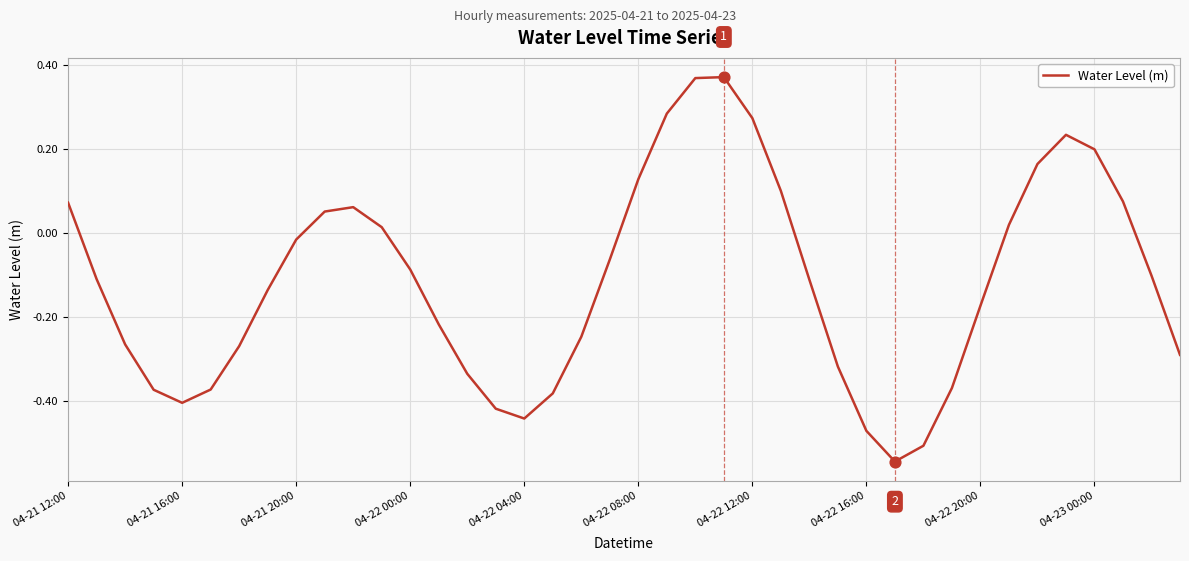

What is the difference between the maximum and minimum values?

0.9